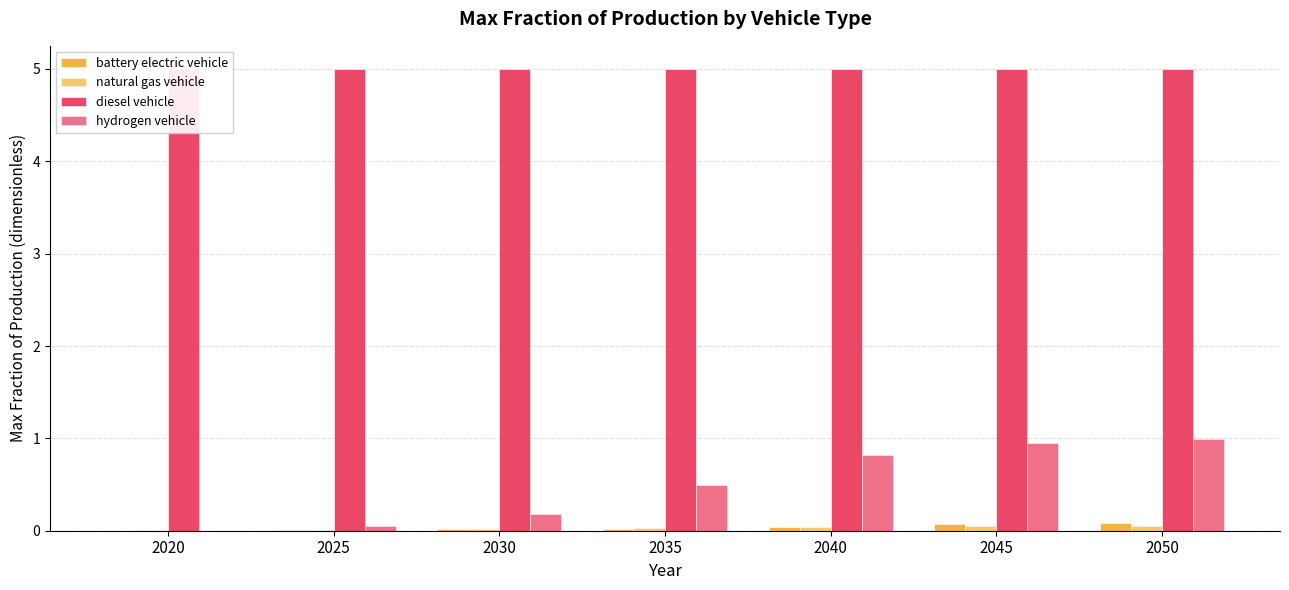

Which series has the largest range (max minus min)?

hydrogen vehicle